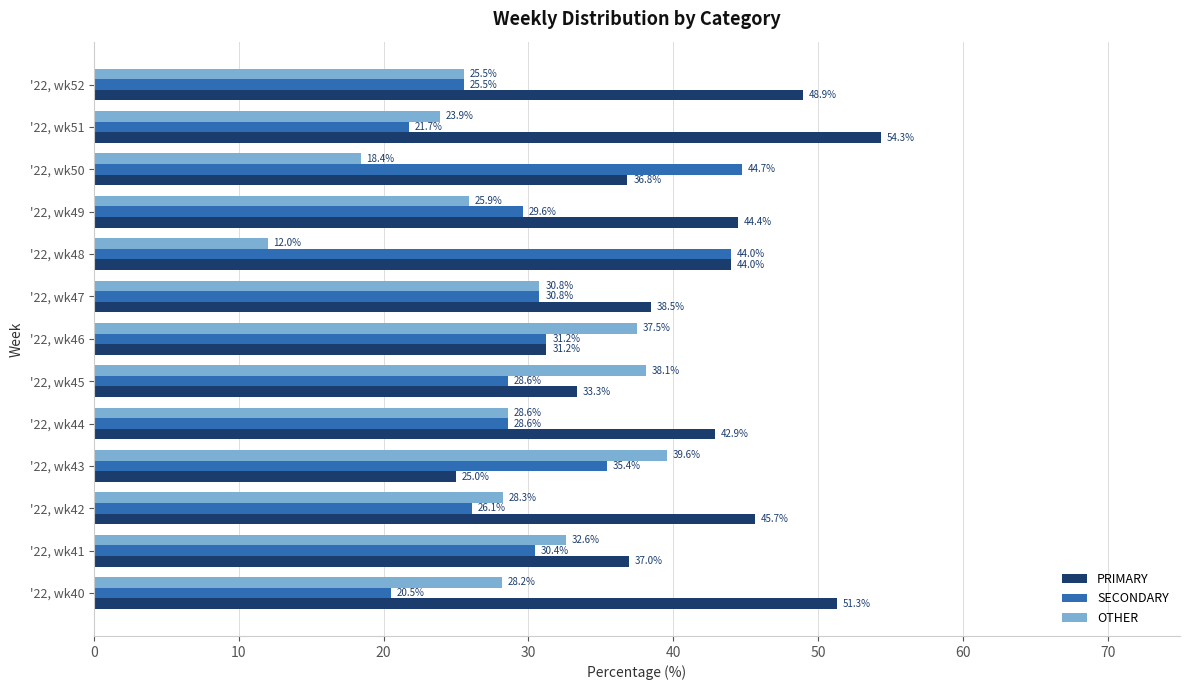

Read the SECONDARY value at '22, wk42.

26.1